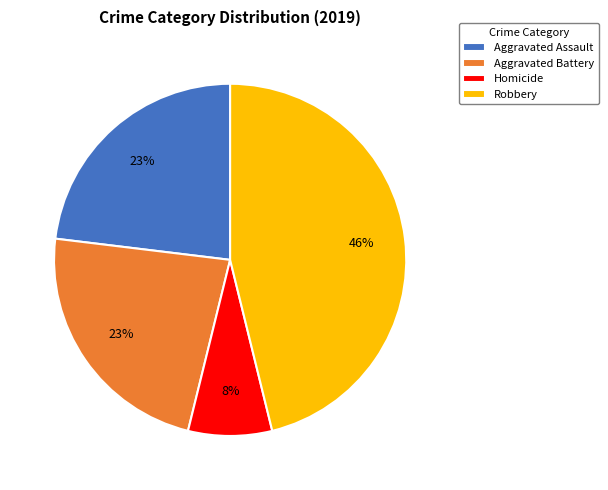

Which slice is the largest?

Robbery